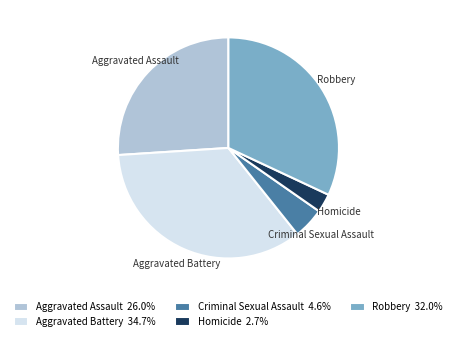

What is the smallest slice in the pie chart?

Homicide